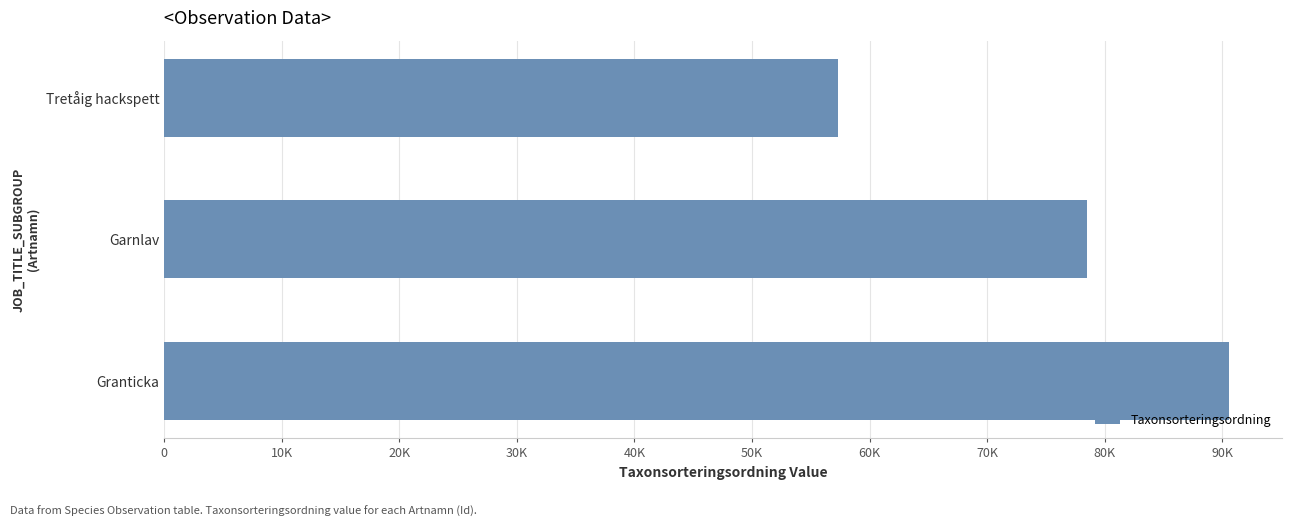

Does the chart contain any negative values?

No